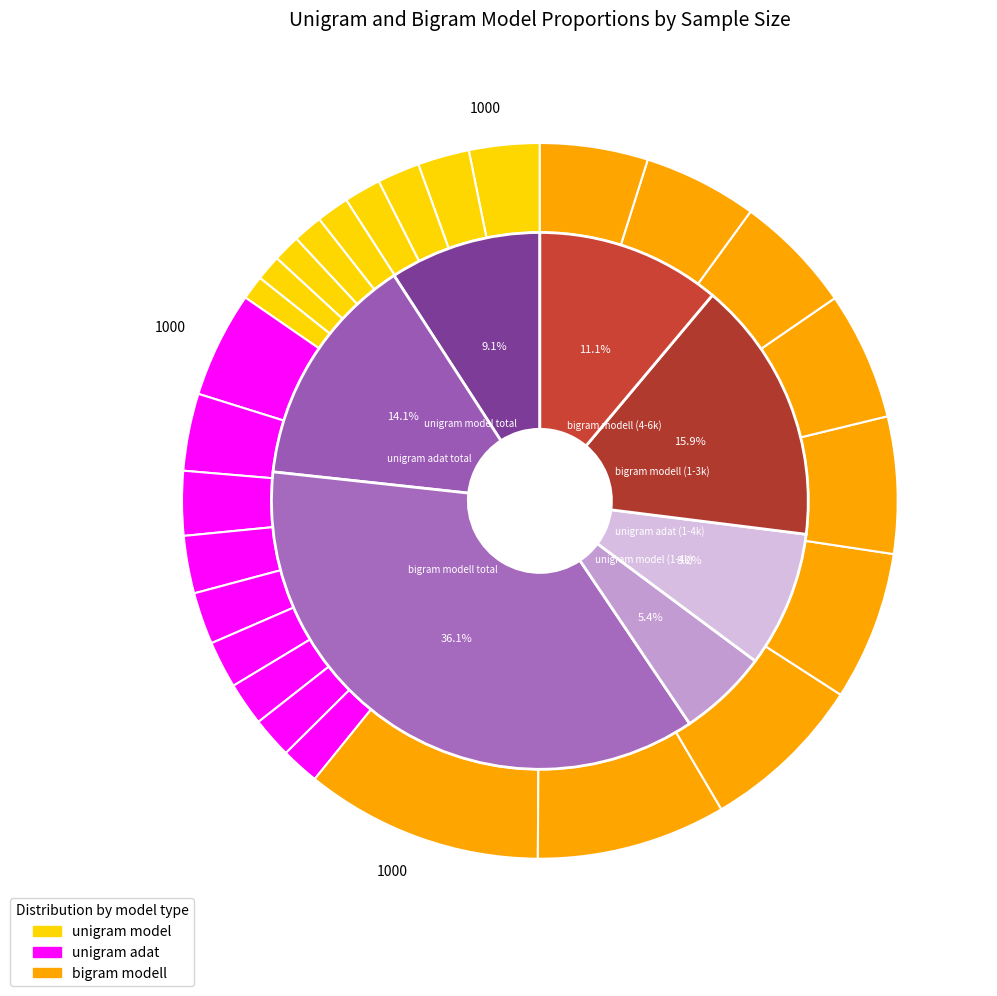

Which series has the widest spread of values?

bigram modell